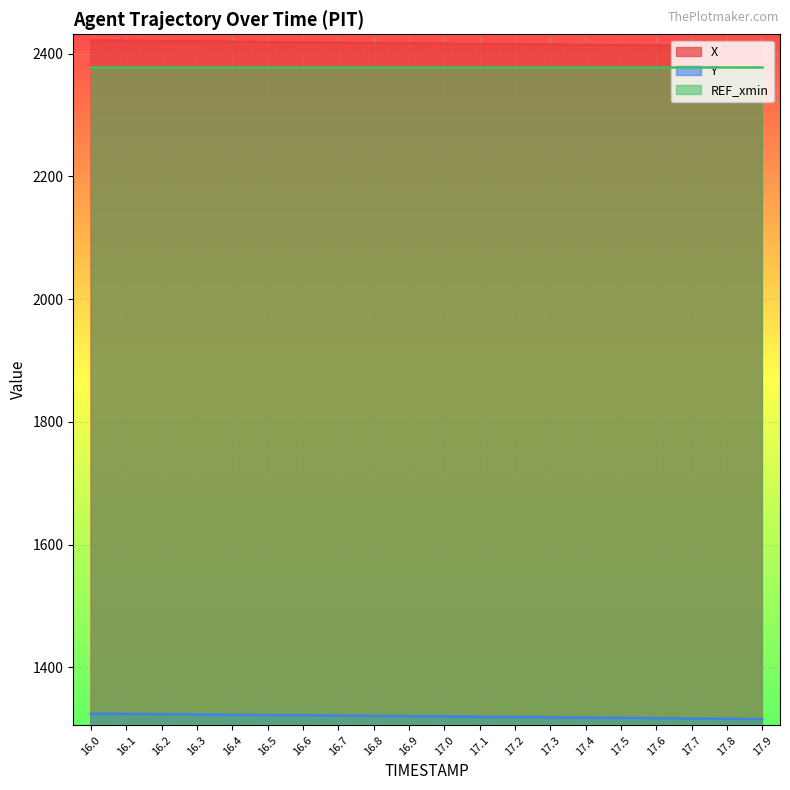

How many values in the Y series are below 1320?

10